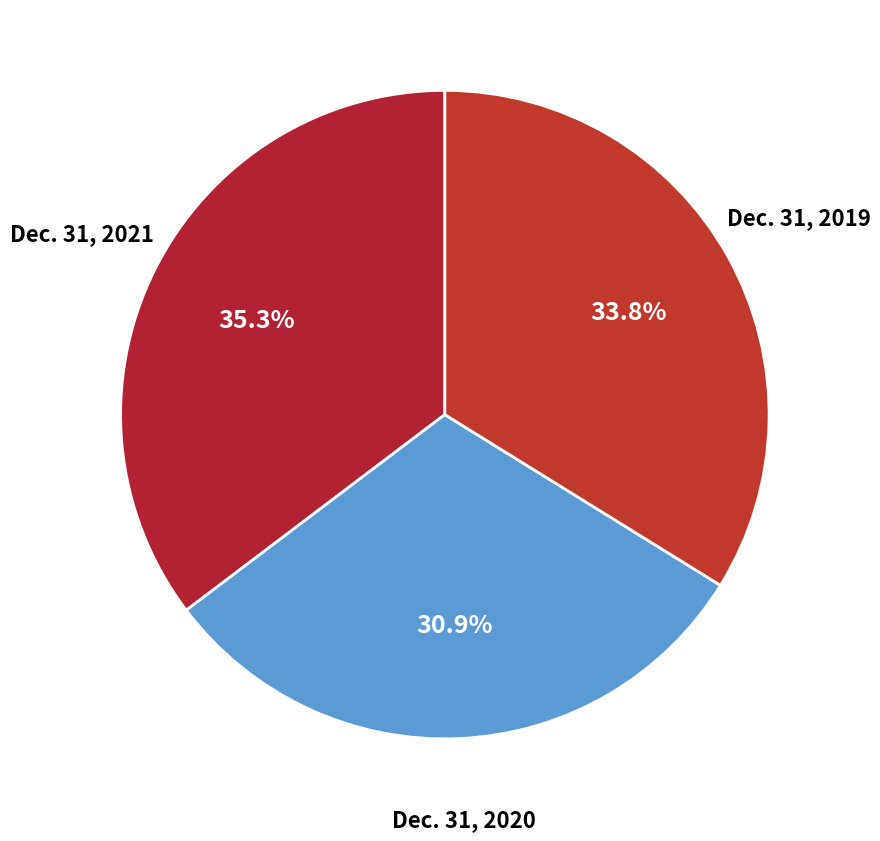

To the nearest percent, what is the difference between the Dec. 31, 2020 and Dec. 31, 2019 slice percentages?

3%